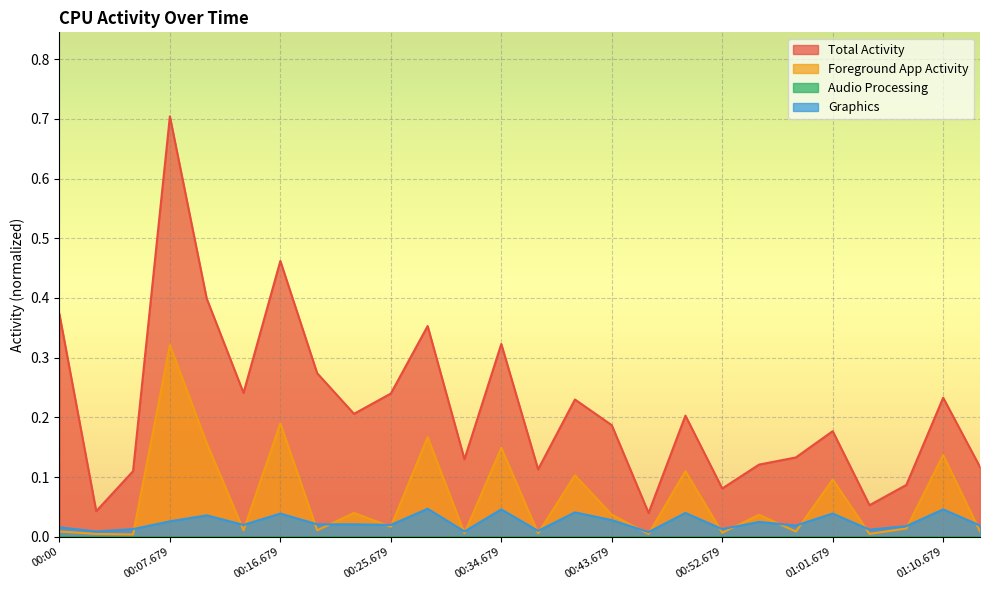

Rank the categories by Total Activity value from highest to lowest.

00:07.679, 00:16.679, 00:10.750, 00:00, 00:28.679, 00:34.679, 00:19.679, 00:13.679, 00:25.679, 01:10.679, 00:40.678, 00:22.679, 00:49.679, 00:43.679, 01:01.679, 00:58.679, 00:31.679, 00:55.782, 01:13.679, 00:37.679, 00:04.679, 01:07.679, 00:52.679, 01:04.679, 00:01.679, 00:46.679